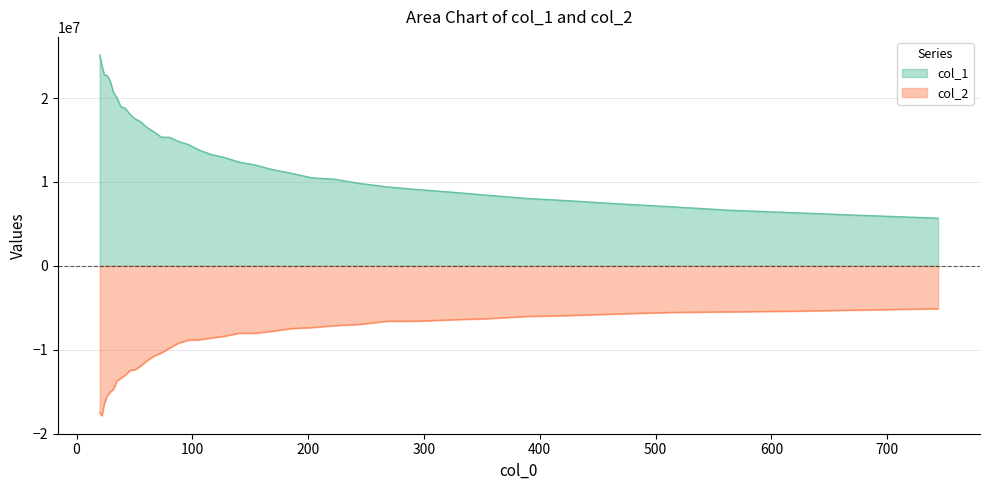

Which series has the widest spread of values?

col_1